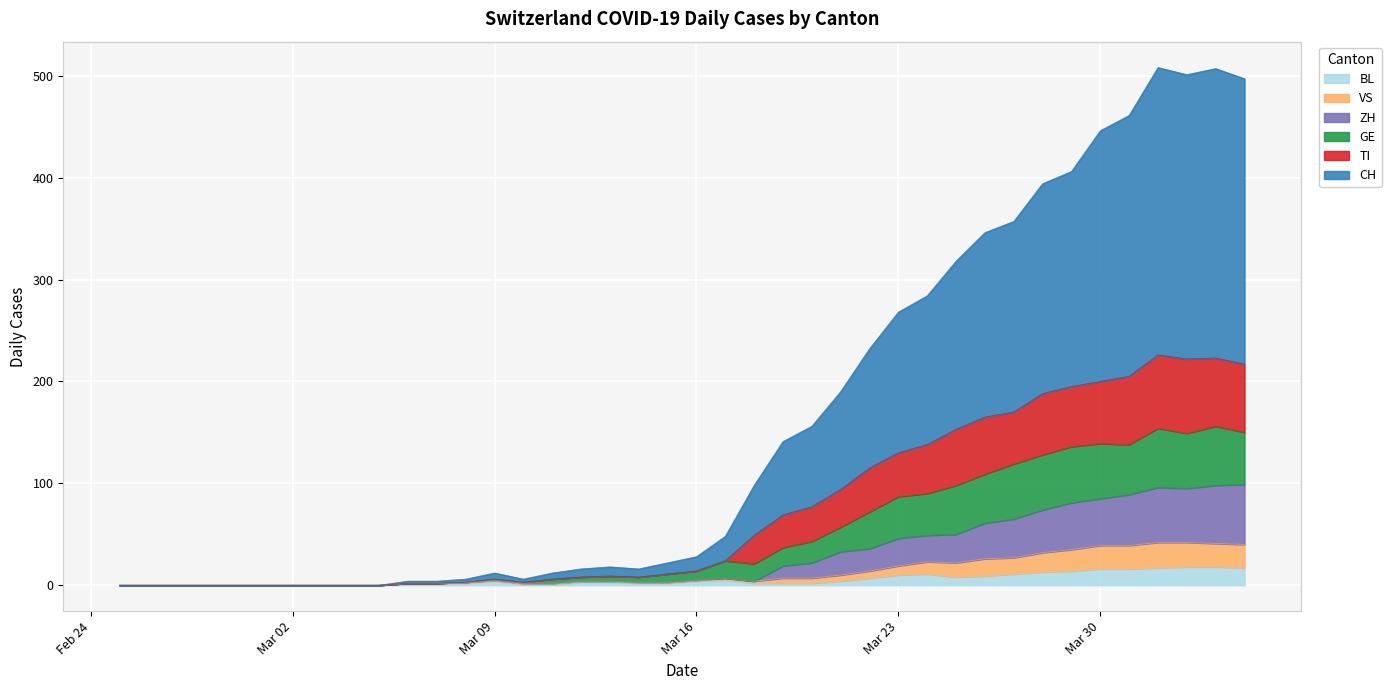

How many data points in BL are above 3?

18